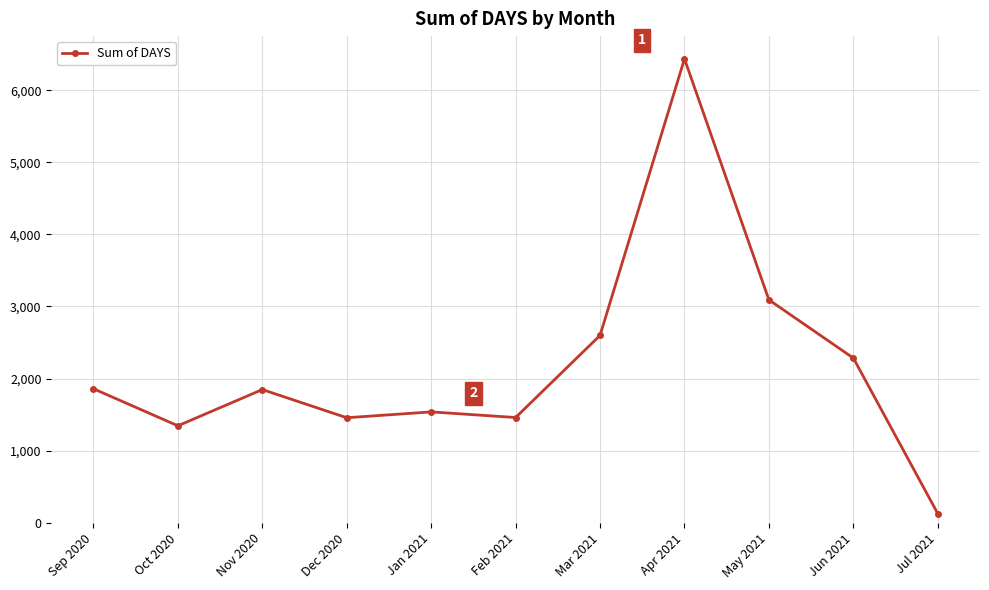

What is the change in value from Sep 2020 to Apr 2021?

+4579